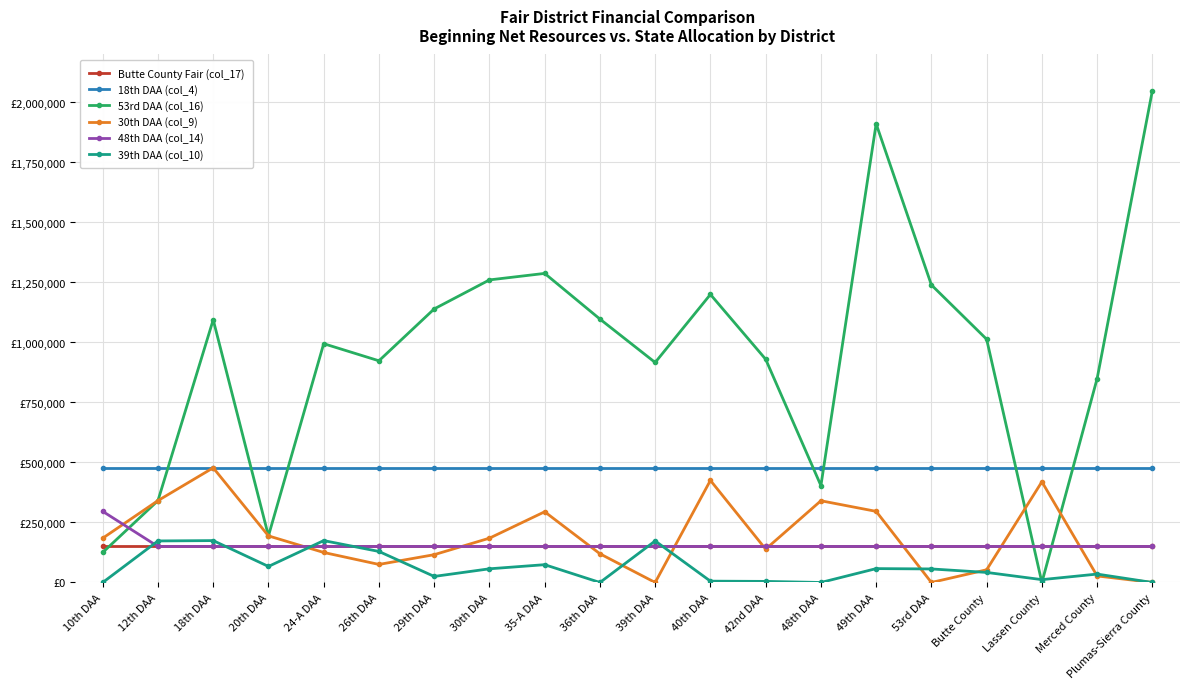

After their last crossing, which series has the higher values: 30th DAA (col_9) or Butte County Fair (col_17)?

Butte County Fair (col_17)